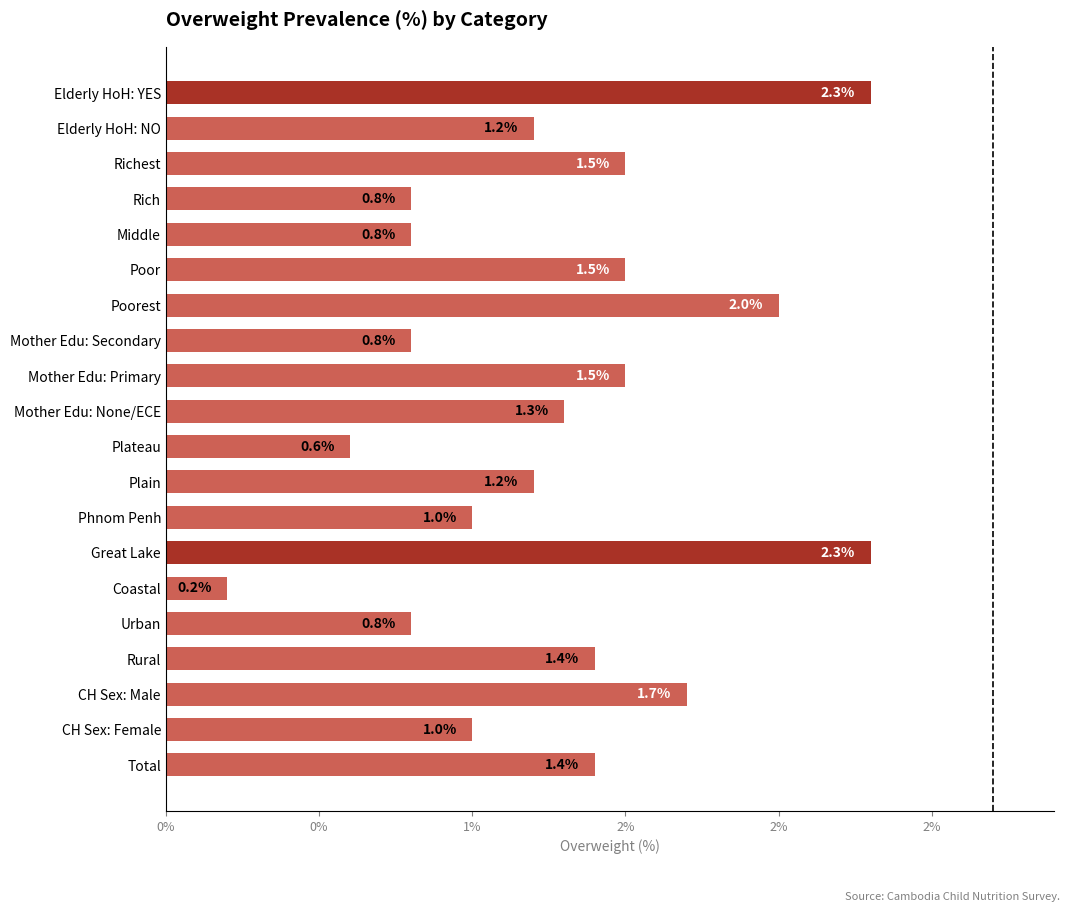

Does the chart contain any negative values?

No